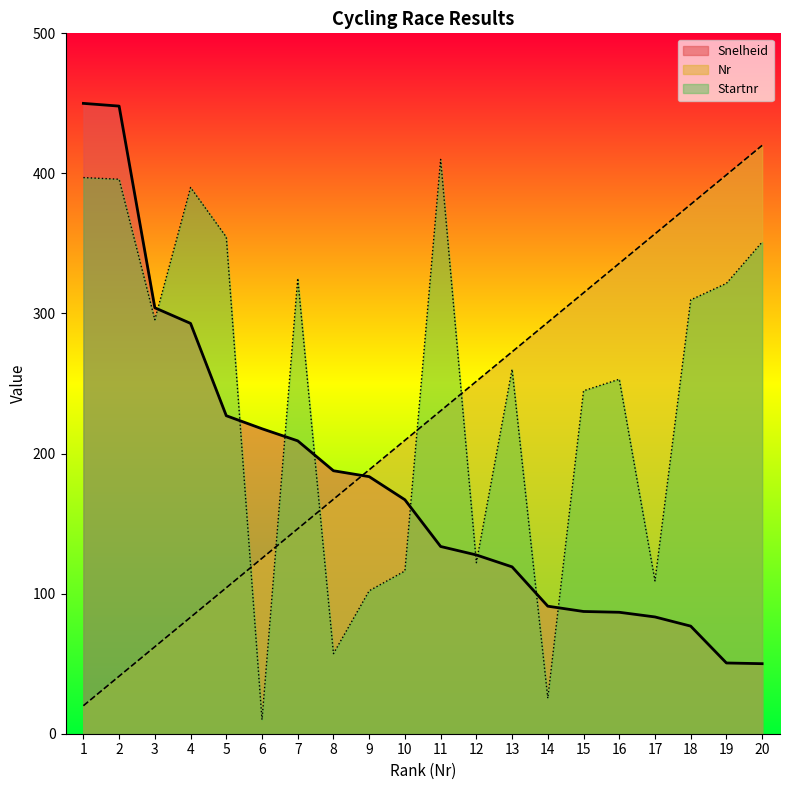

Does the chart have visible grid lines?

No